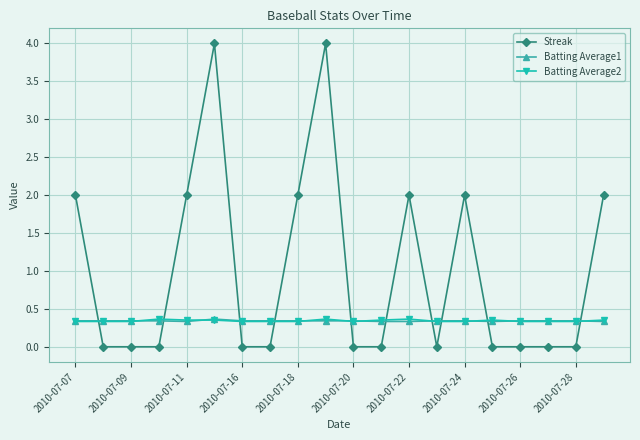

Which series has the largest total across all categories?

Streak